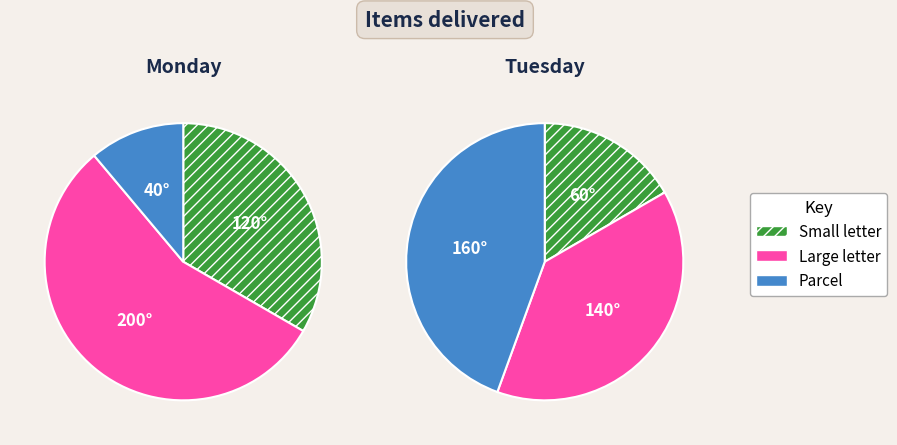

Does any single category account for the majority?

No